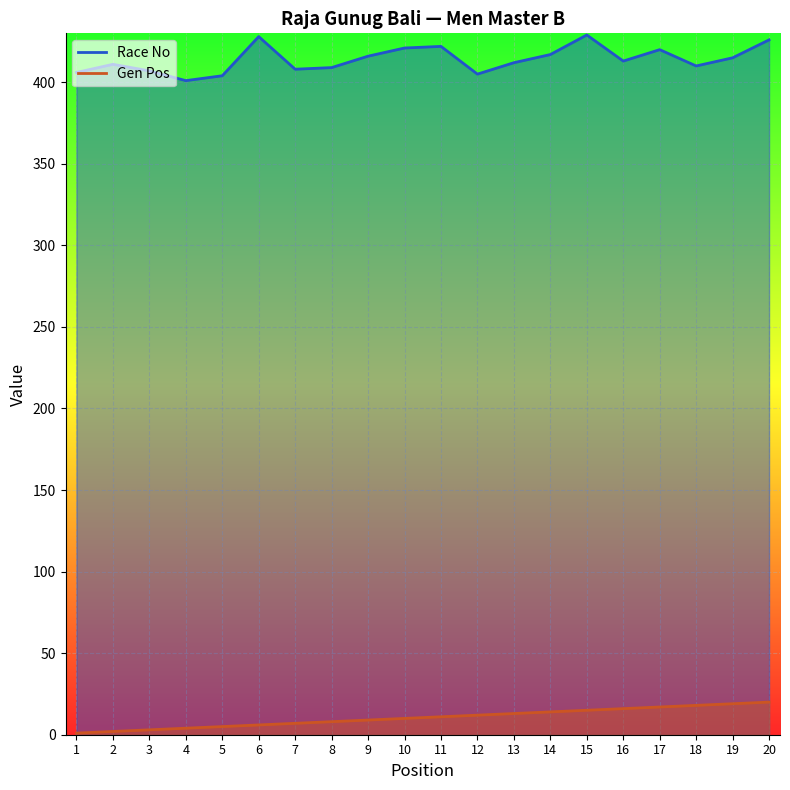

What is the greatest value displayed?

429